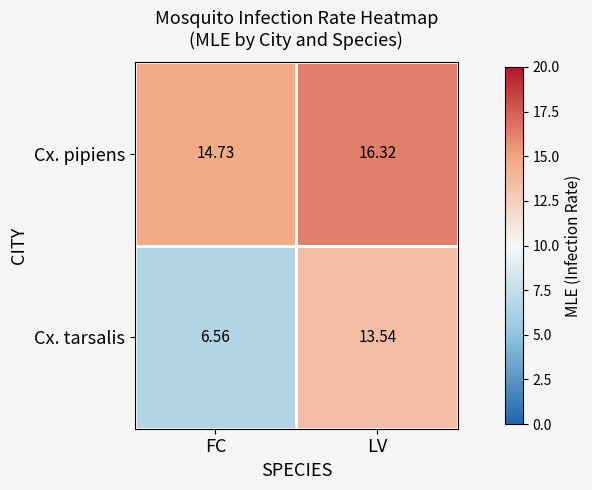

Which series has the widest spread of values?

Cx. tarsalis